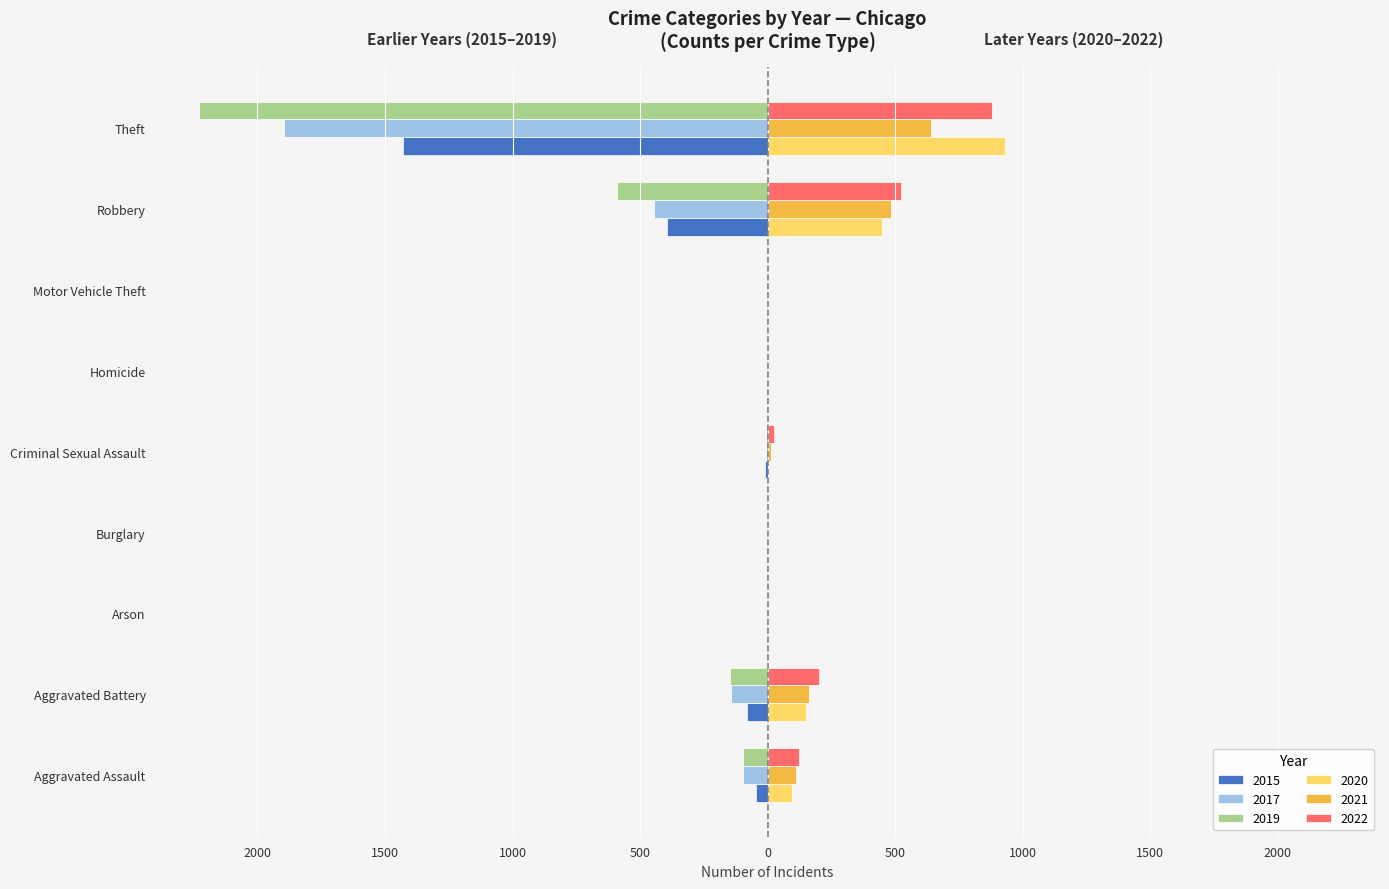

Is it true that 2020 equals 1 at Arson?

True